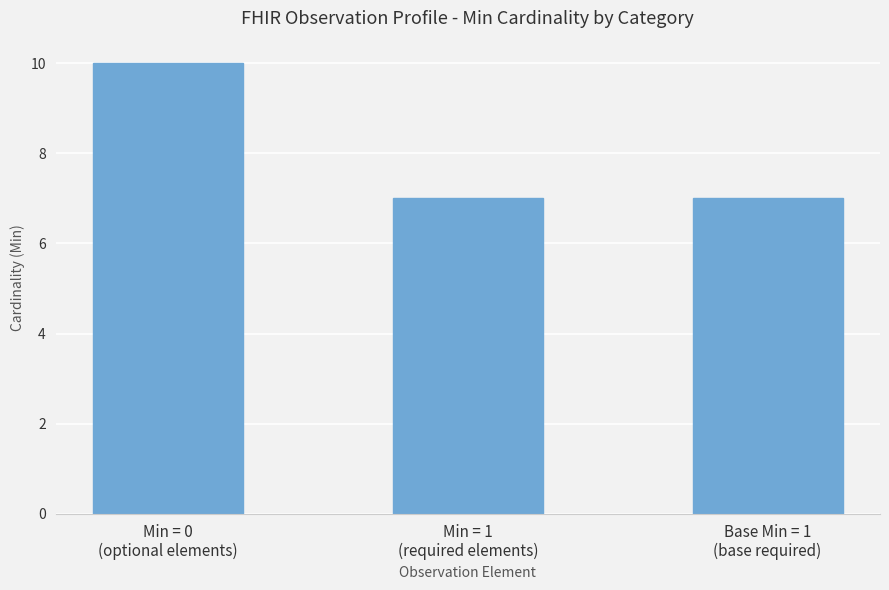

What is the label of the 2nd bar from the left?

Min = 1
(required elements)